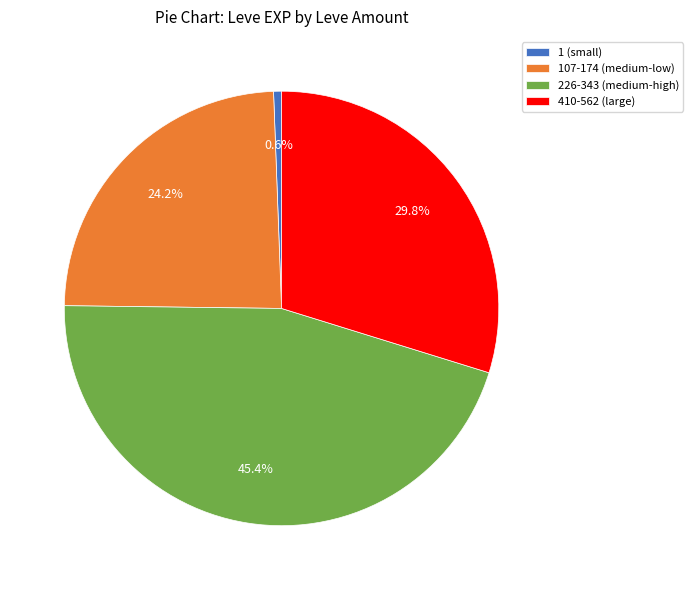

Which category has the smallest portion of the pie?

1 (small)